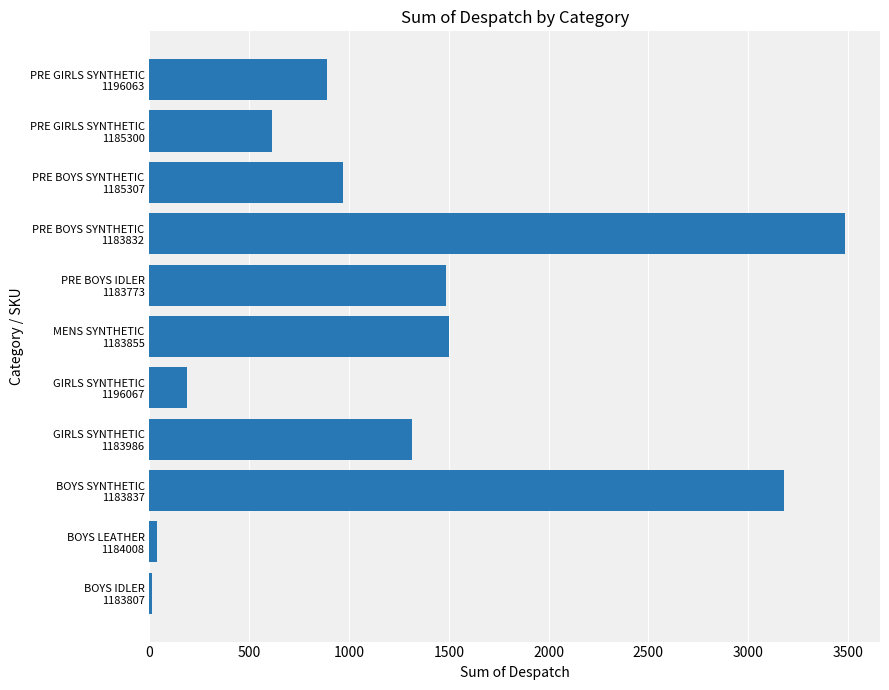

What is the difference between the maximum and second lowest values?

3450